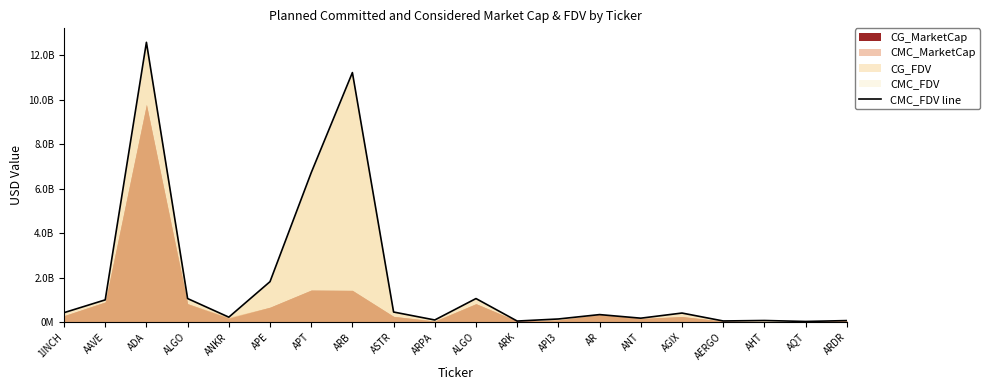

What is the approximate value at ARB?

11230755181